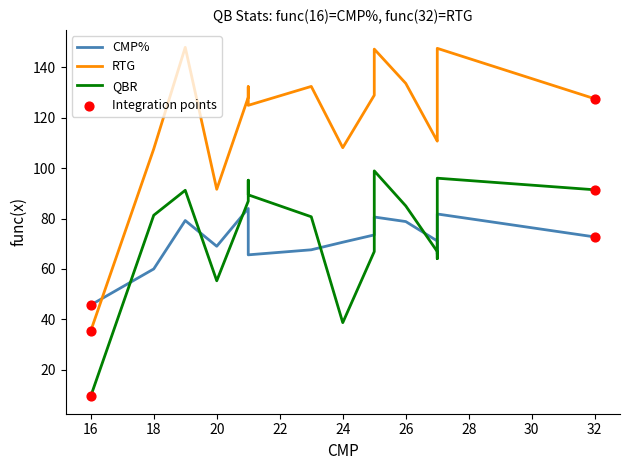

What are all the series names shown in the legend?

CMP%, RTG, QBR